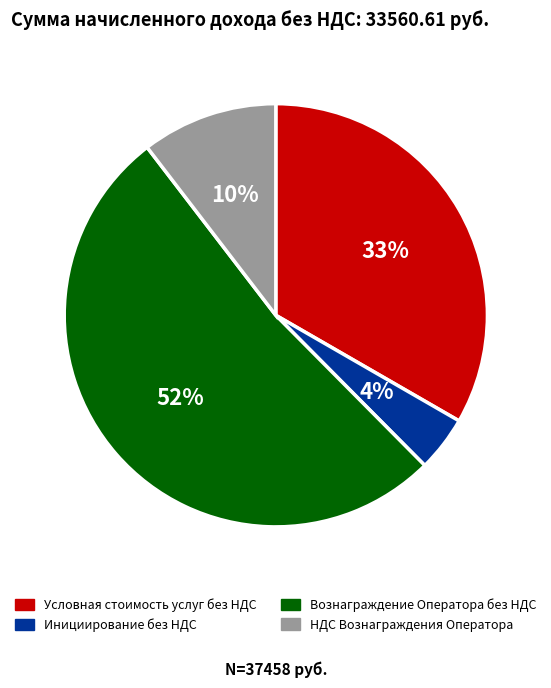

To the nearest percent, what is the difference between the largest and smallest slice percentages?

48%